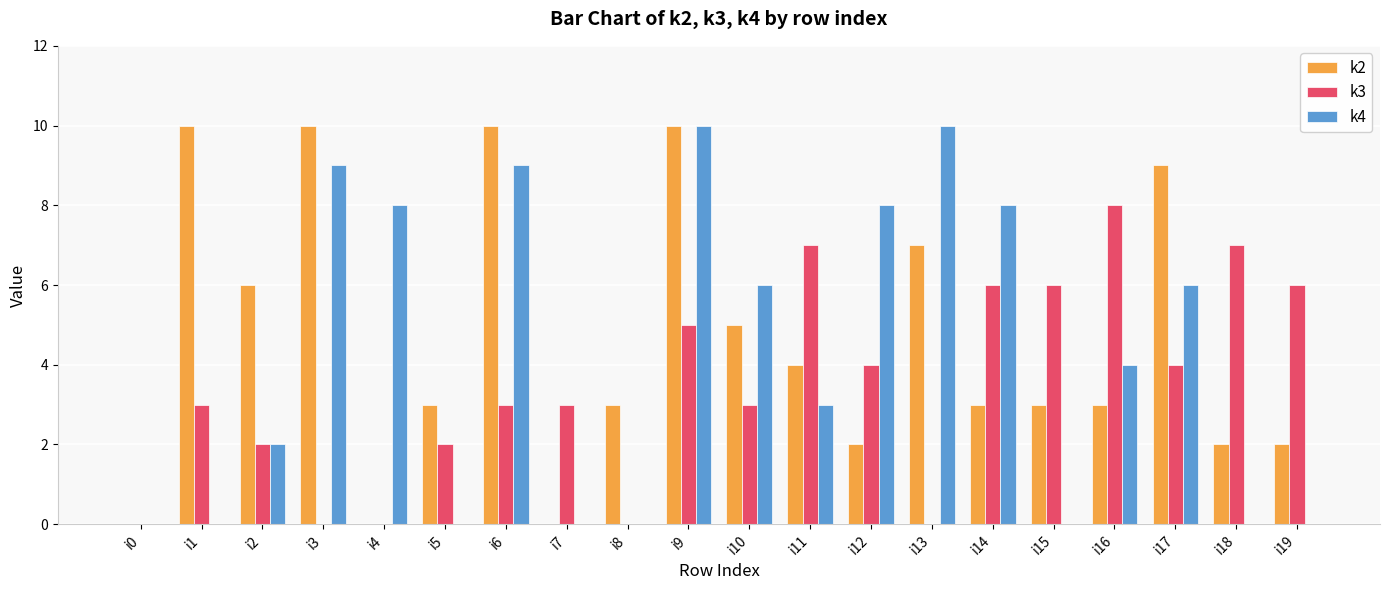

Count the number of data series in this chart.

3